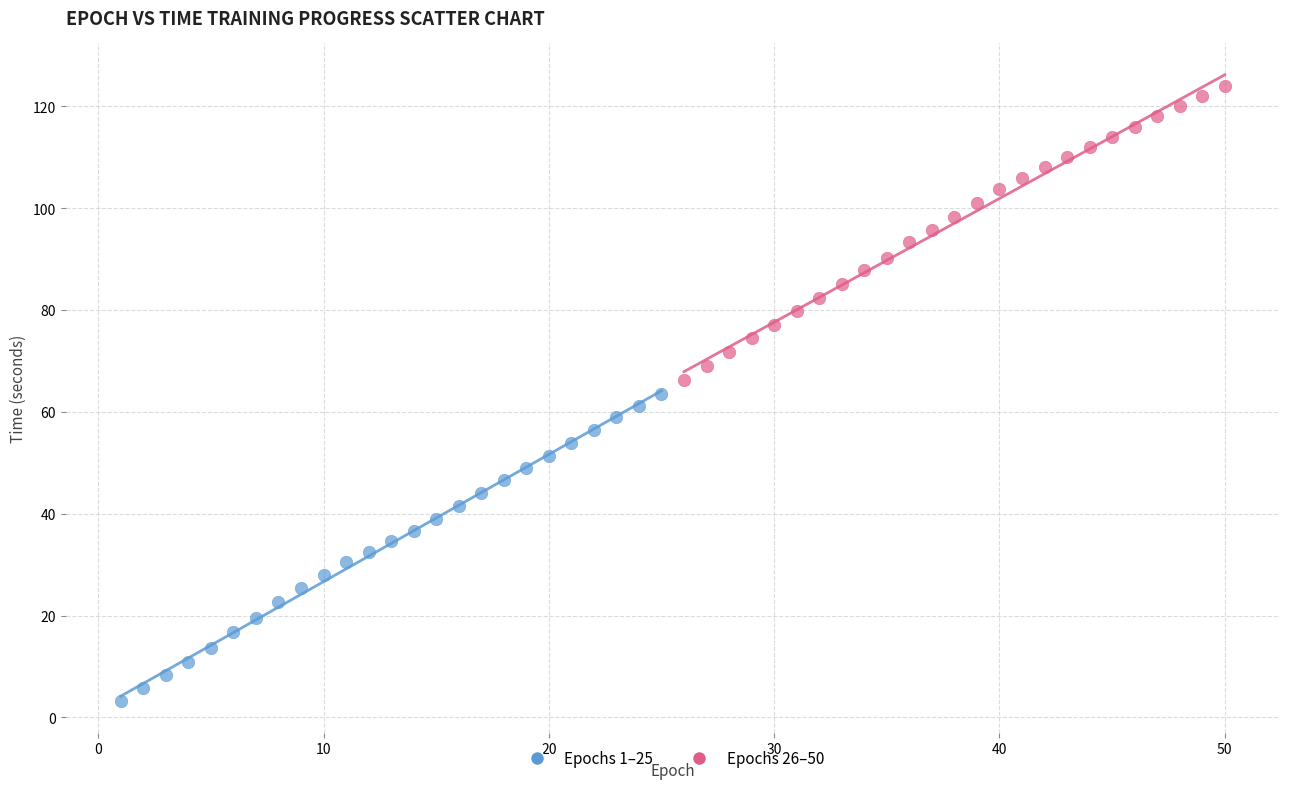

Which series reaches the minimum Y coordinate?

Epochs 1–25